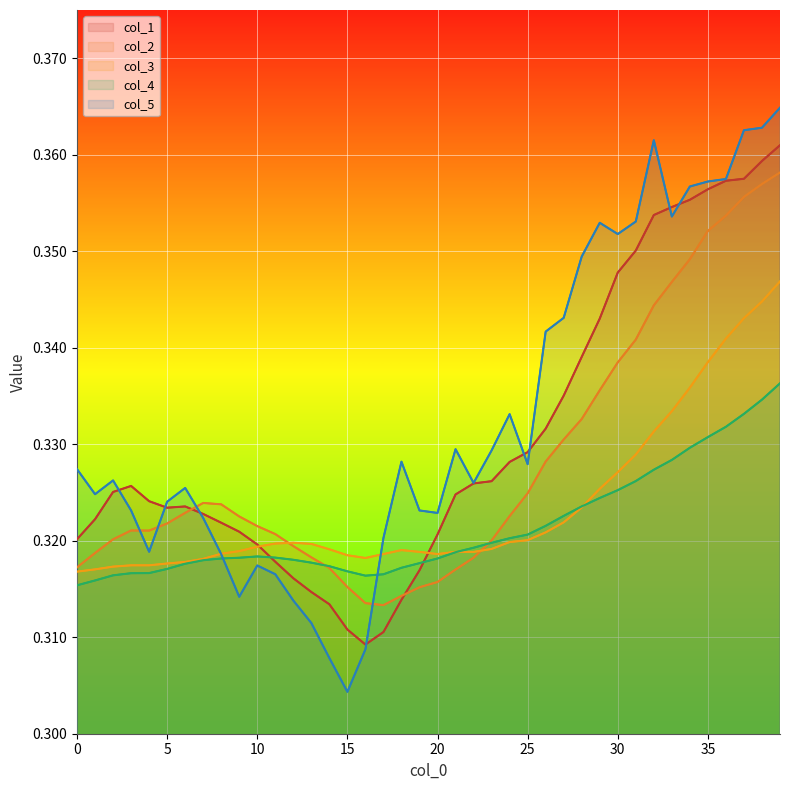

What are all the series names shown in the legend?

col_1, col_2, col_3, col_4, col_5